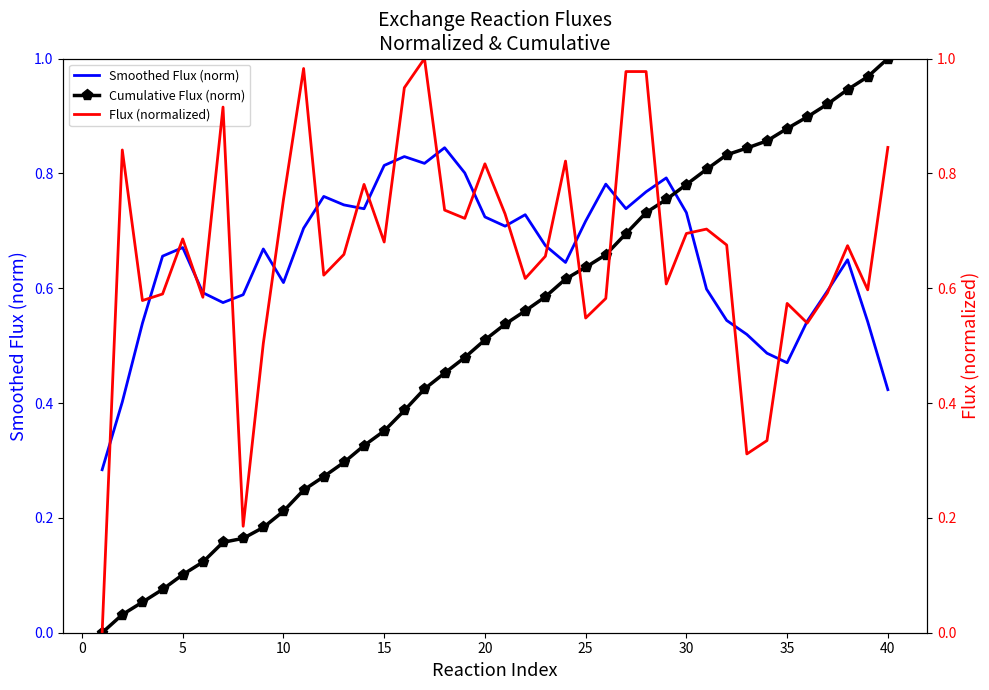

How many distinct data groups are displayed?

3